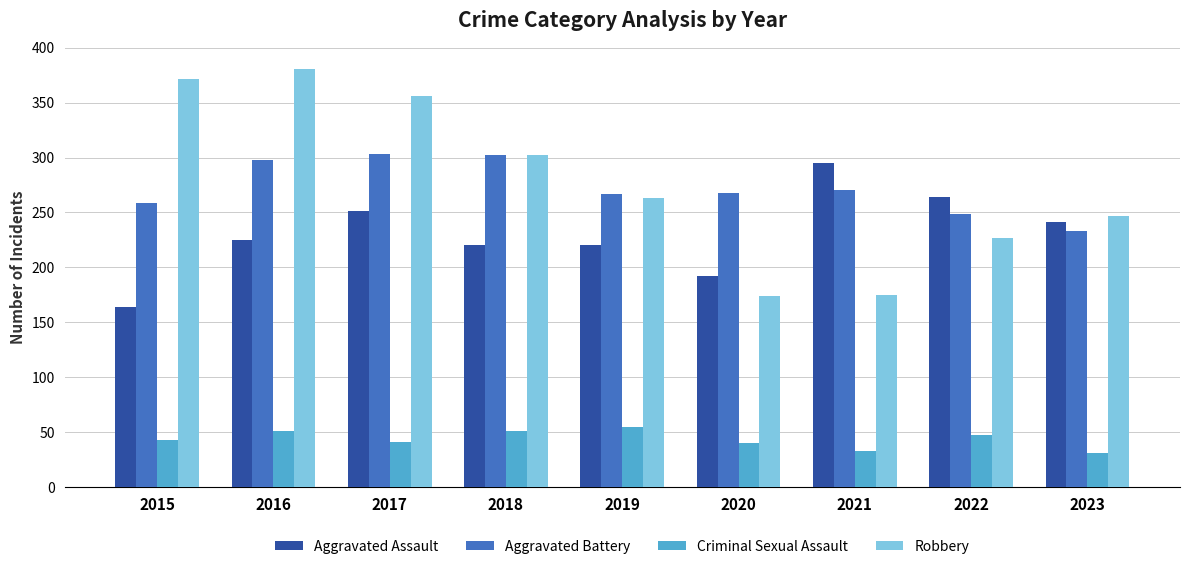

What are all the series names shown in the legend?

Aggravated Assault, Aggravated Battery, Criminal Sexual Assault, Robbery